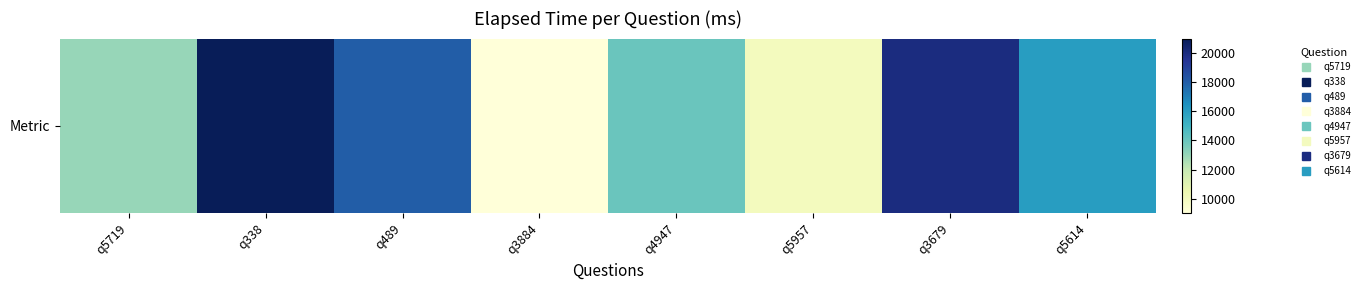

What is the approximate value at q338?

21000